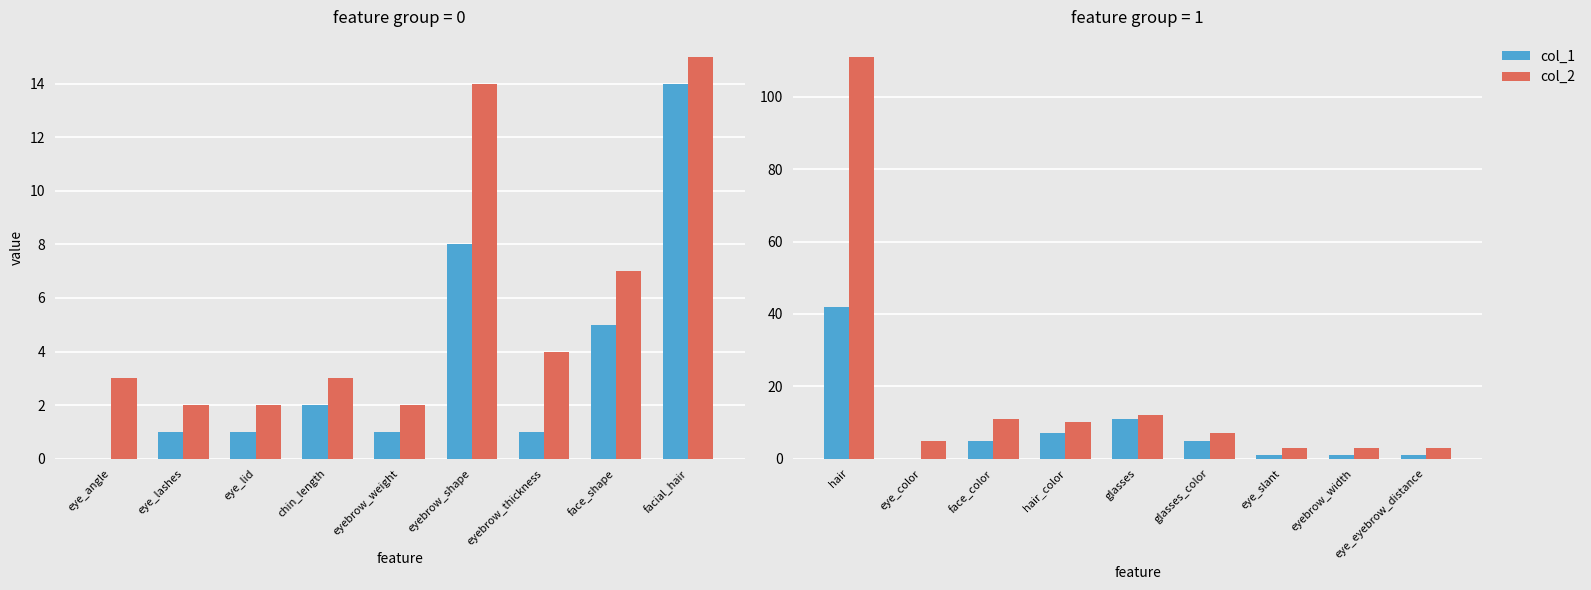

How many values in the col_2 series are below 7?

4